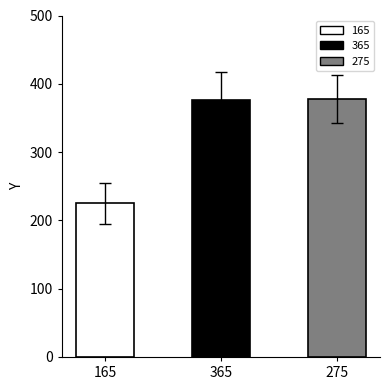

Which has a higher value, 365 or 165?

365